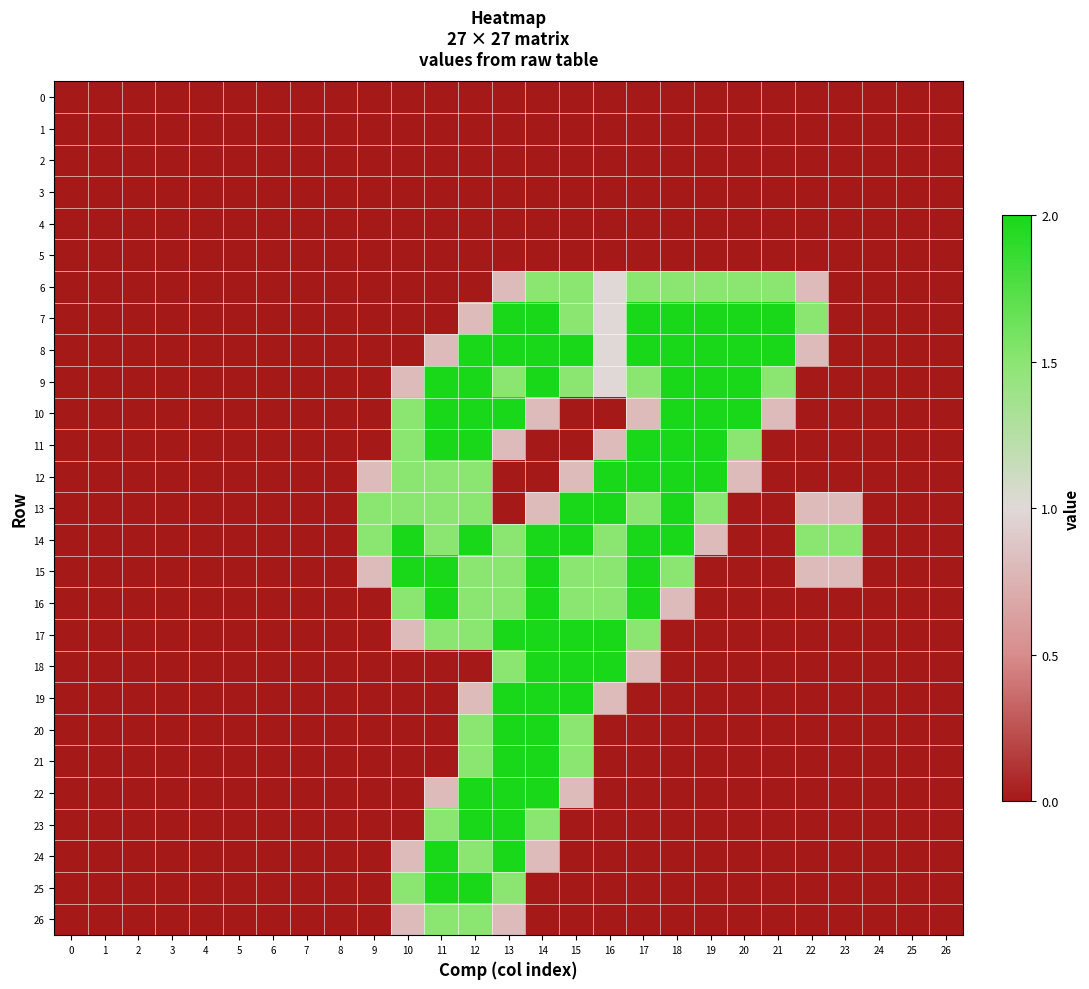

Which series has the largest total across all categories?

14